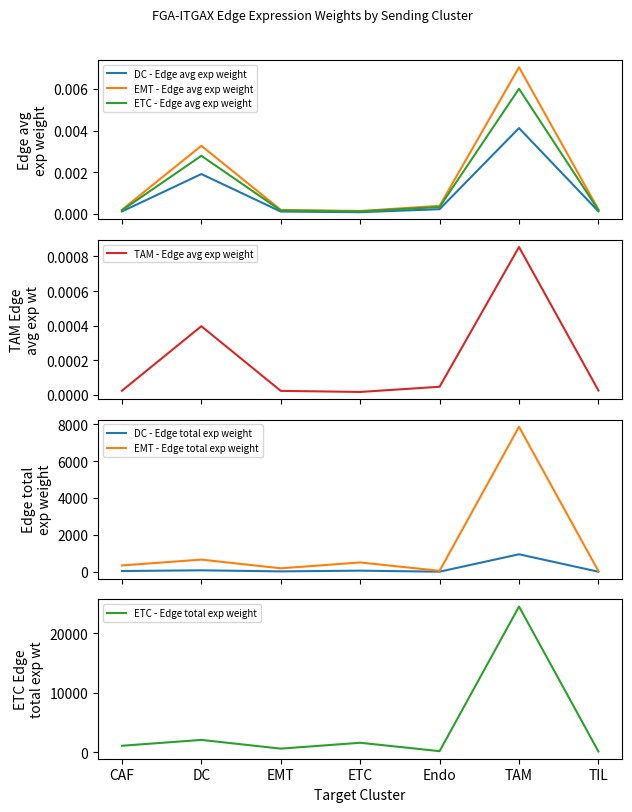

At which label does ETC - Edge total exp weight reach its peak?

TAM